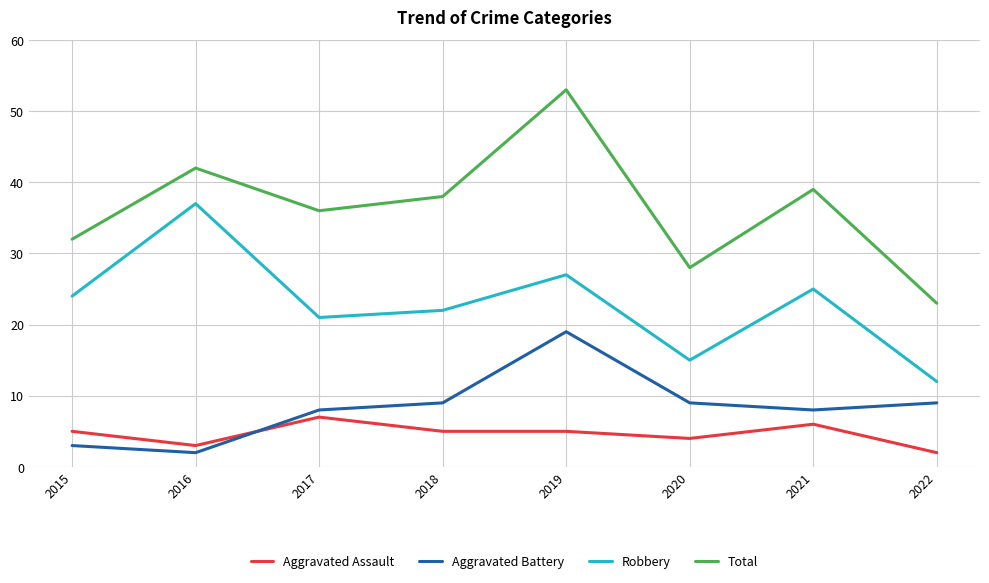

What is the difference between the maximum and second lowest values in the Aggravated Battery series?

16